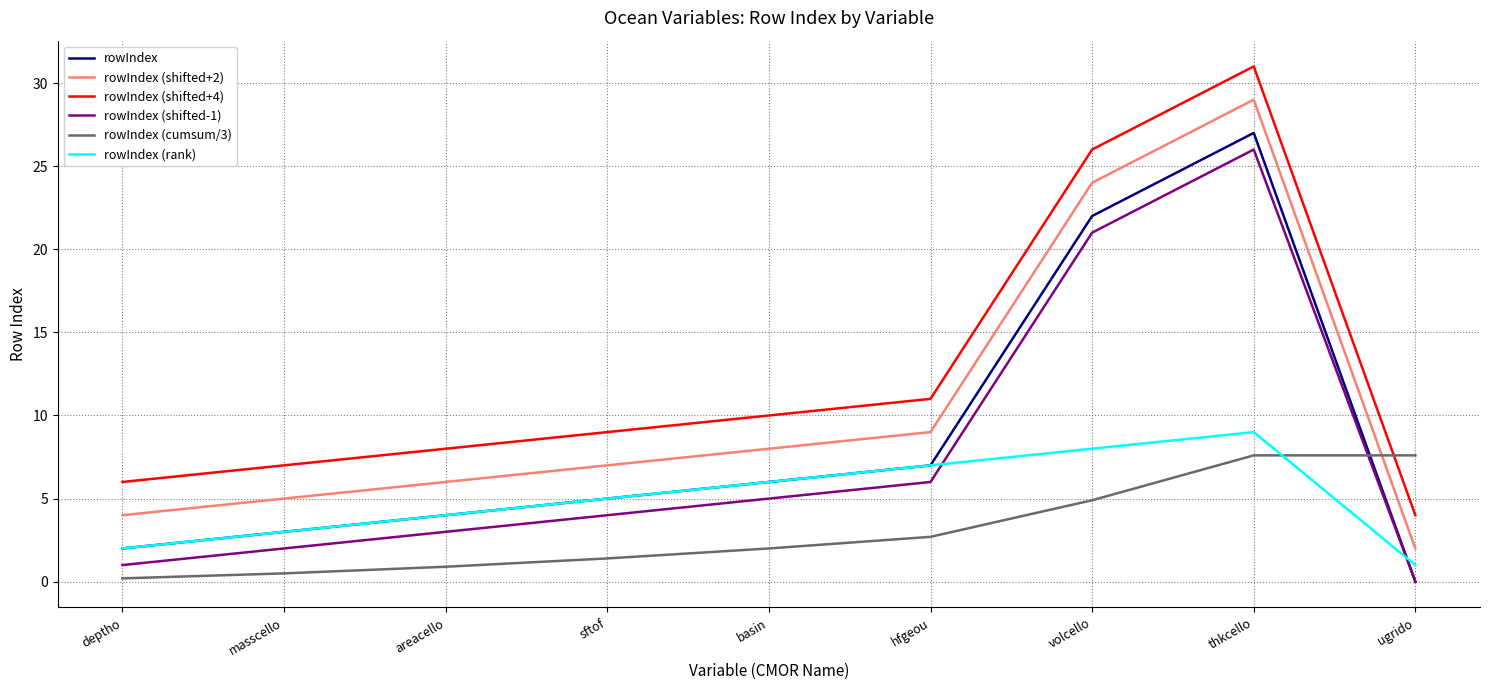

What is the sum of the rowIndex (shifted+4) values at hfgeou and areacello?

19.0